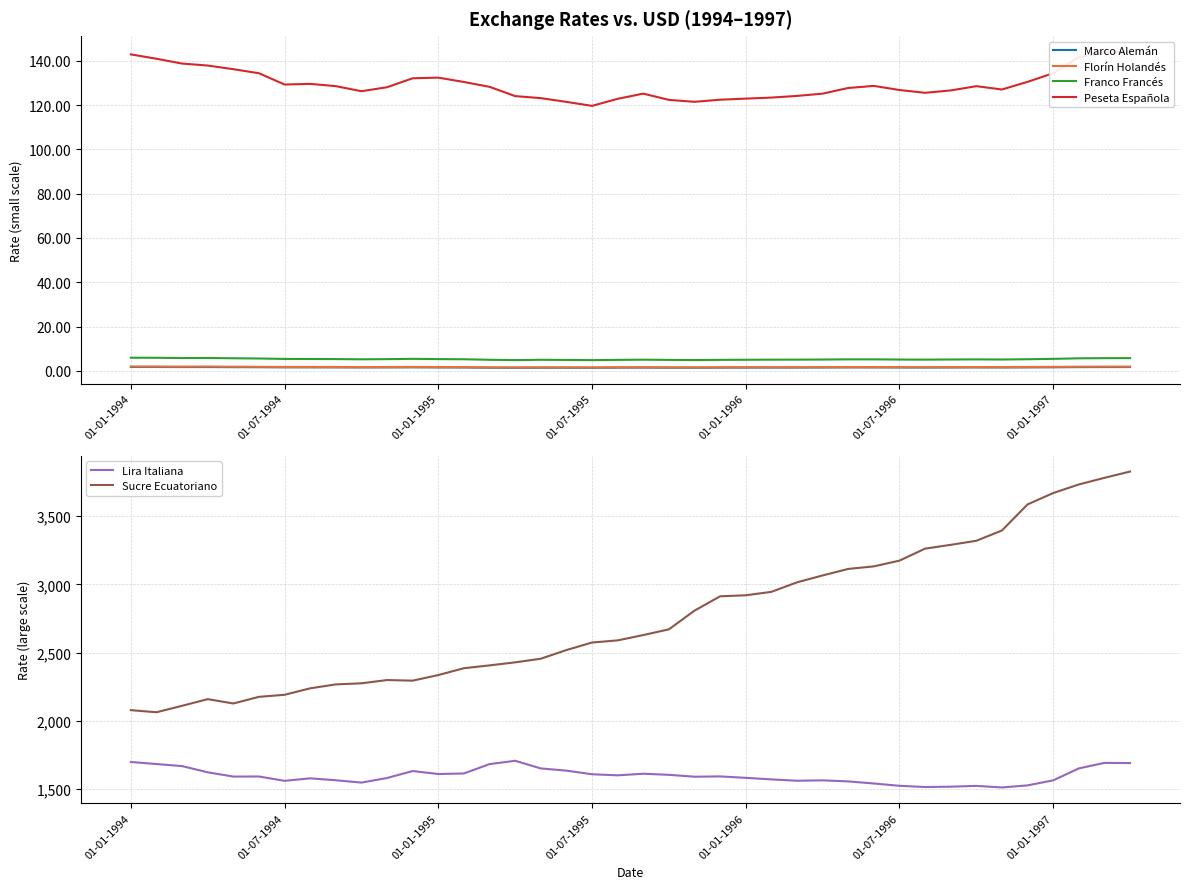

True or false: Franco Francés and Marco Alemán cross at least once.

False